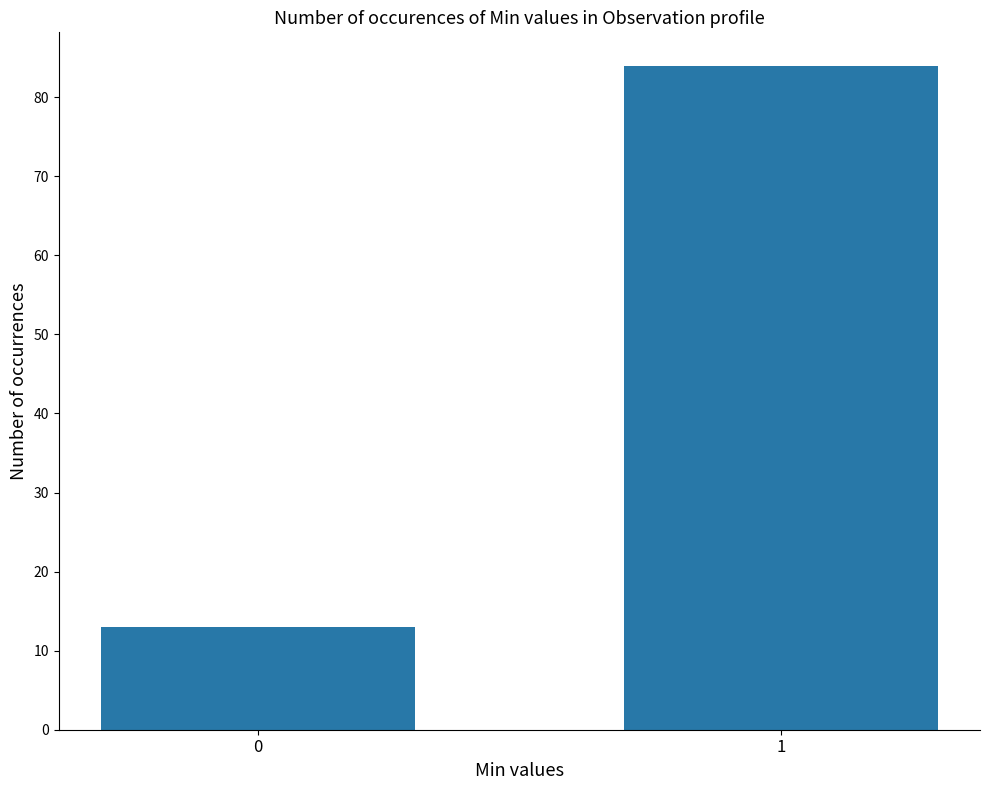

Are the bars horizontal?

No